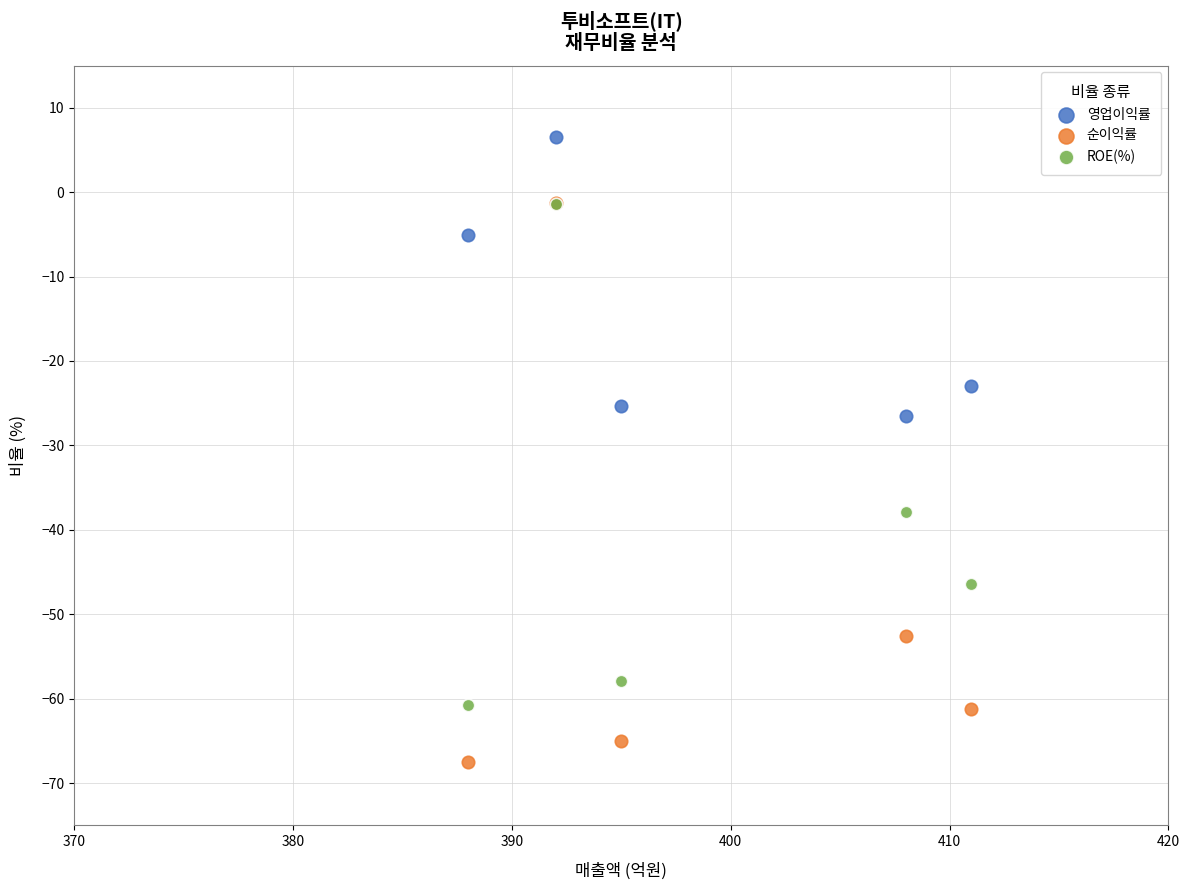

In the ROE(%) series, what Y value is closest to -31?

-37.8